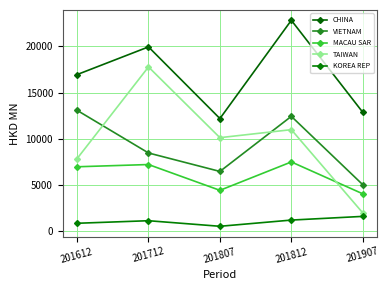

The CHINA series shows 28902.9 at 201612. True or false?

False